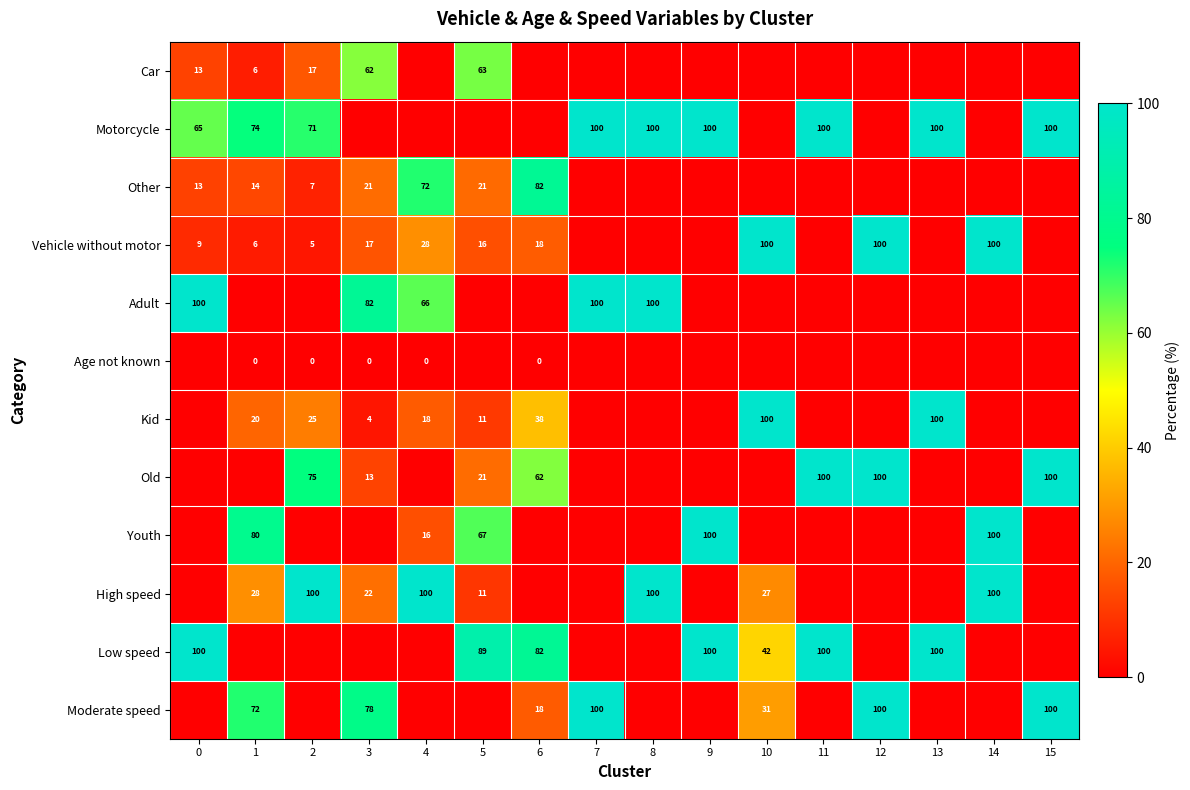

At how many categories does at least one series exceed 31?

16